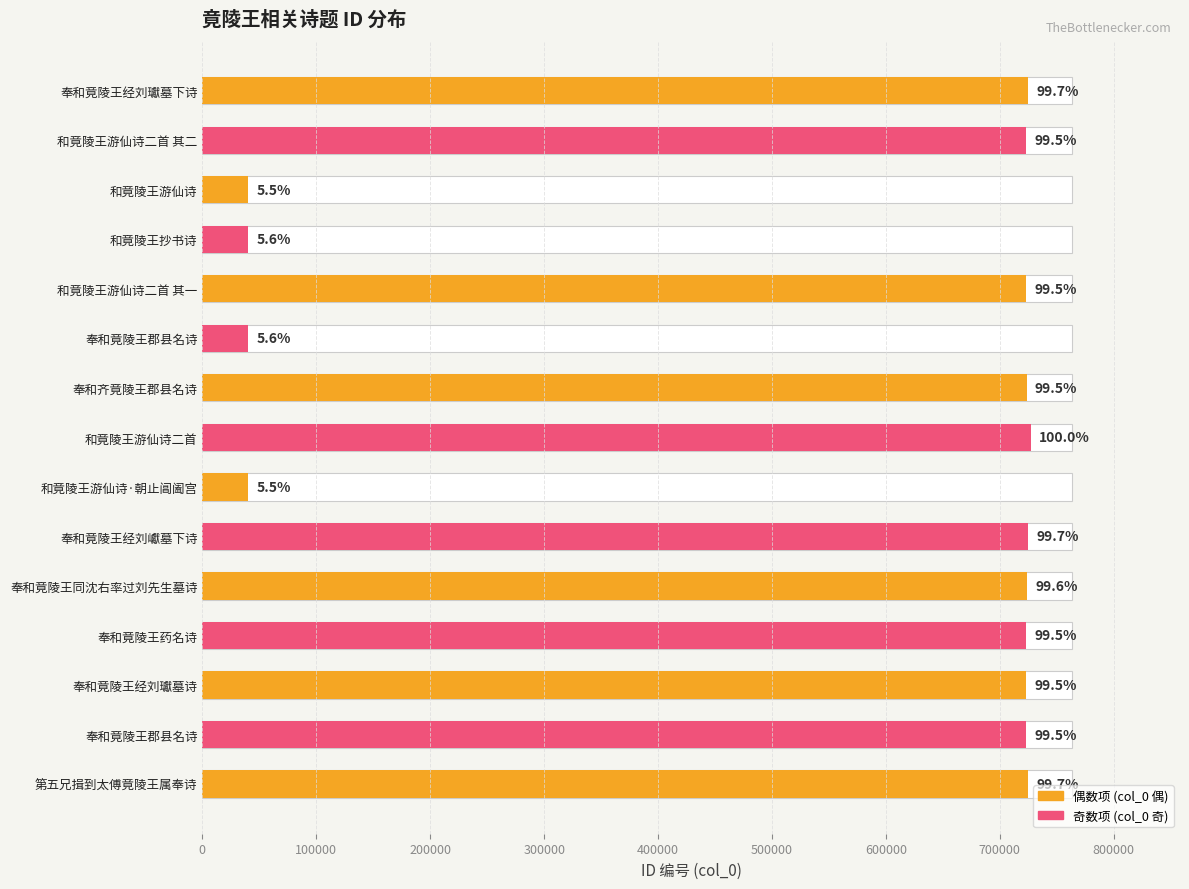

What is the change in value from 和竟陵王抄书诗 to 奉和竟陵王郡县名诗?

+682893